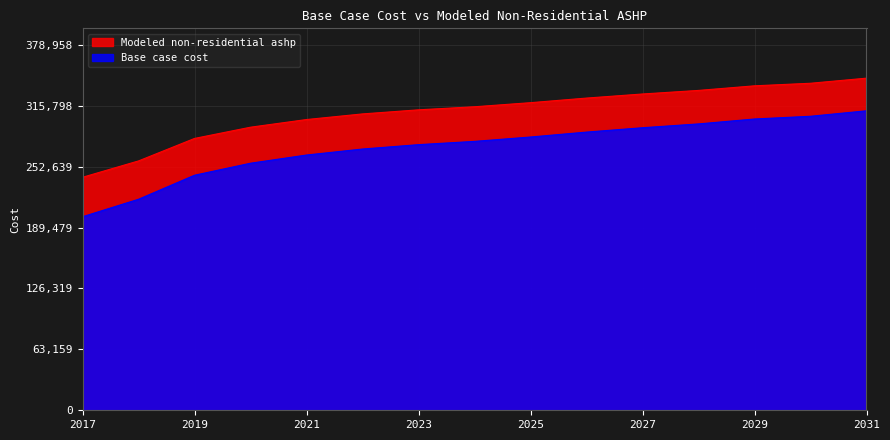

Rank the series by their maximum value, from lowest to highest.

Base case cost, Modeled non-residential ashp